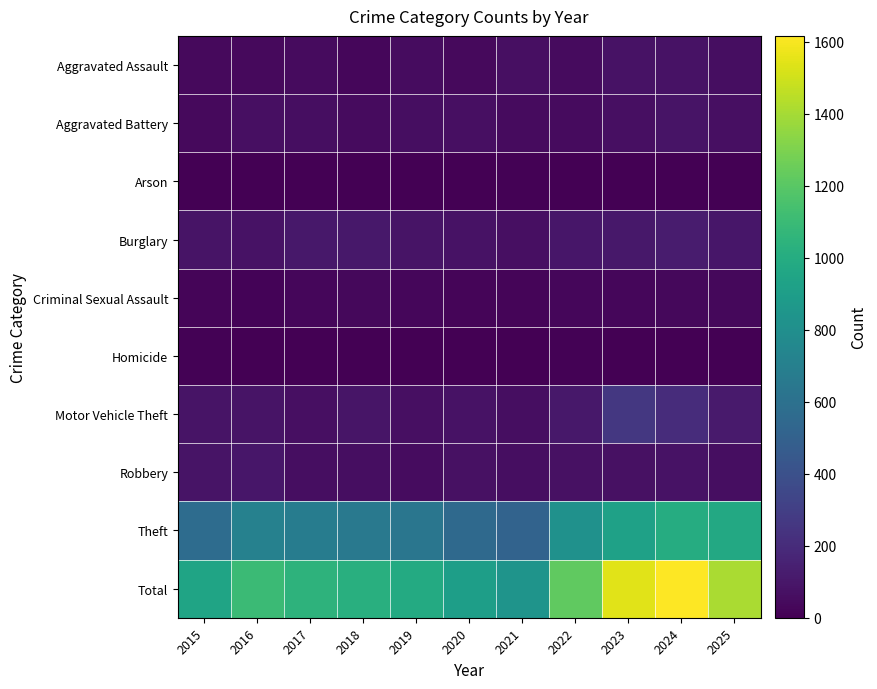

Which series has the largest range (max minus min)?

Total